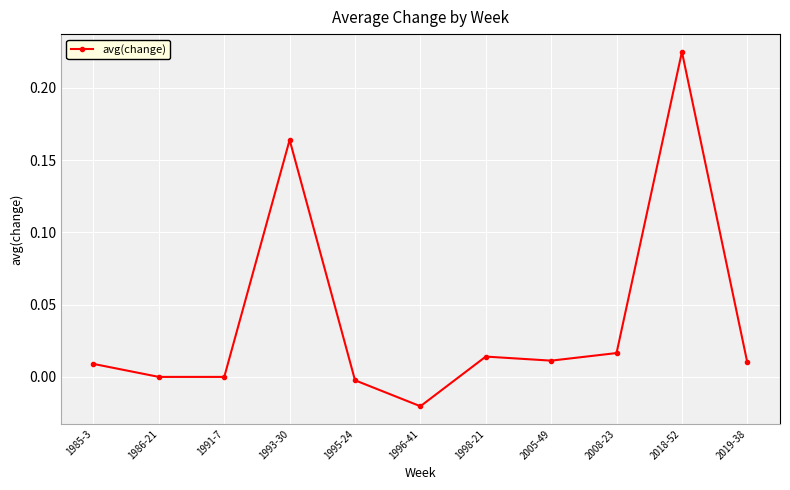

Count the number of data series in this chart.

1